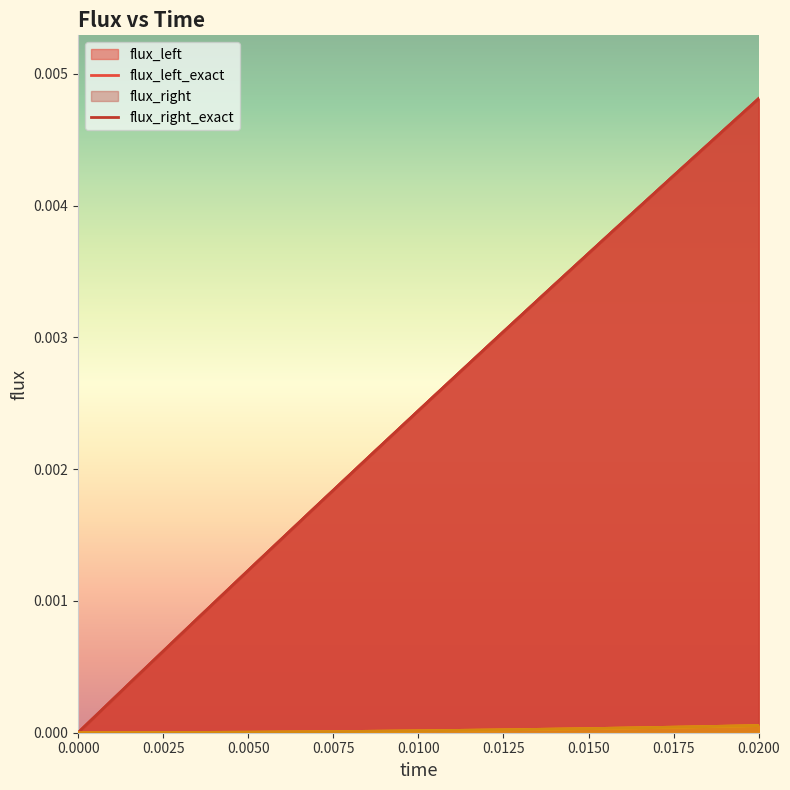

At 0, list the series in order from largest to smallest.

flux_left, flux_left_exact, flux_right, flux_right_exact